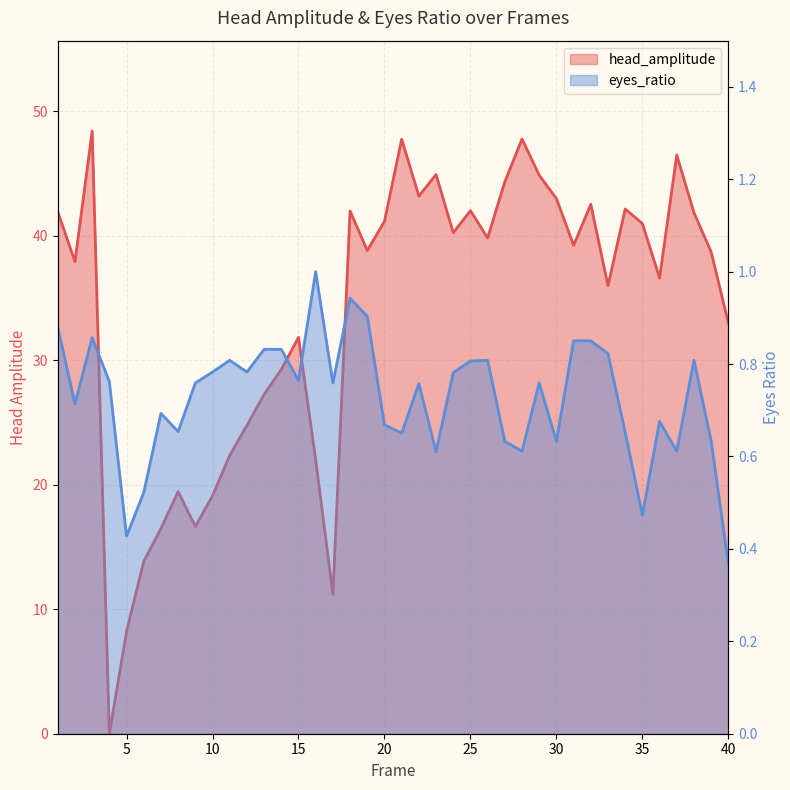

What is the value of the eyes_ratio point at the 3rd from the left?

0.9